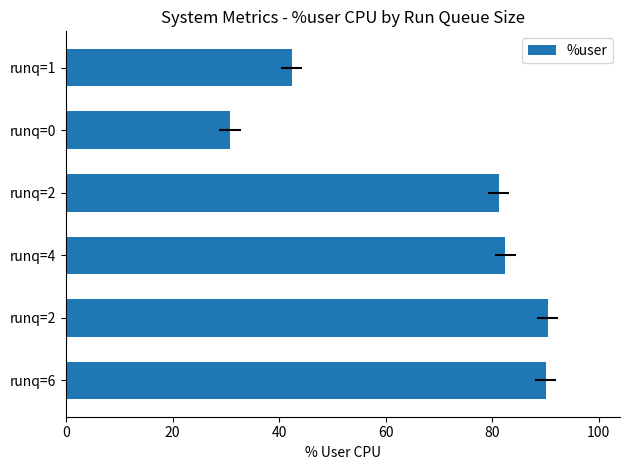

What is the smallest value displayed?

30.8